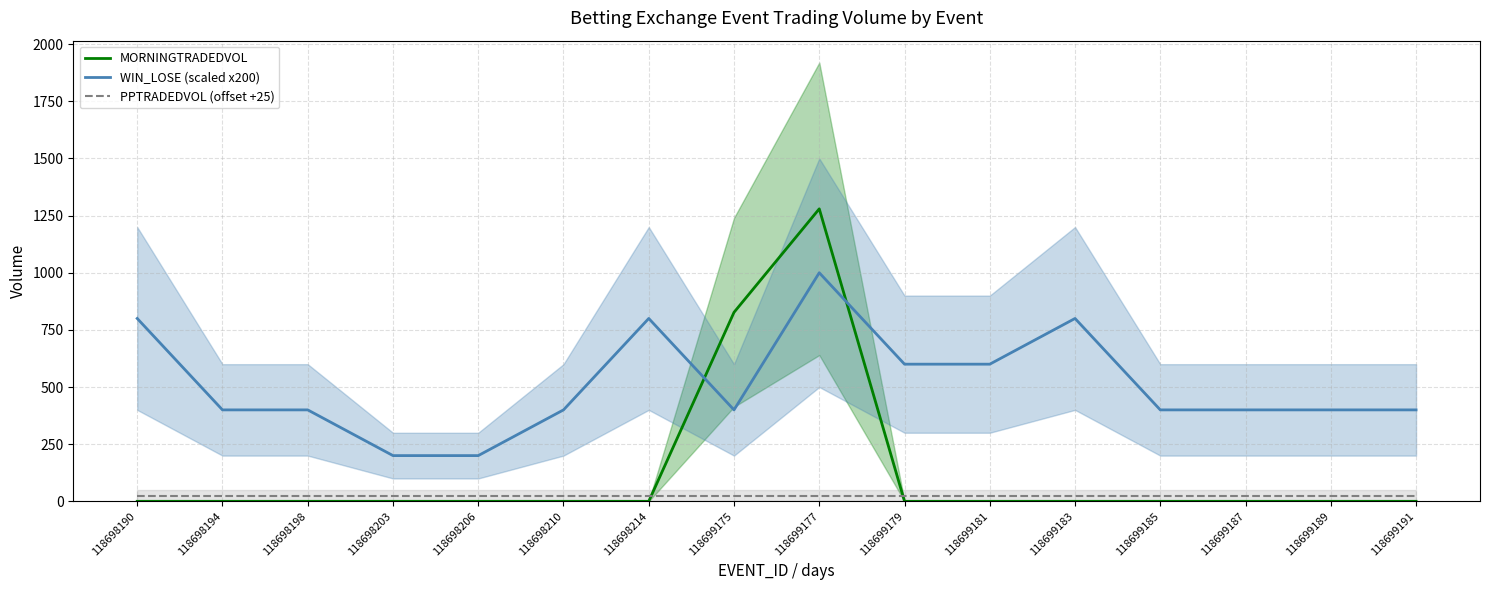

At which category is the sum across all series the highest?

118699177